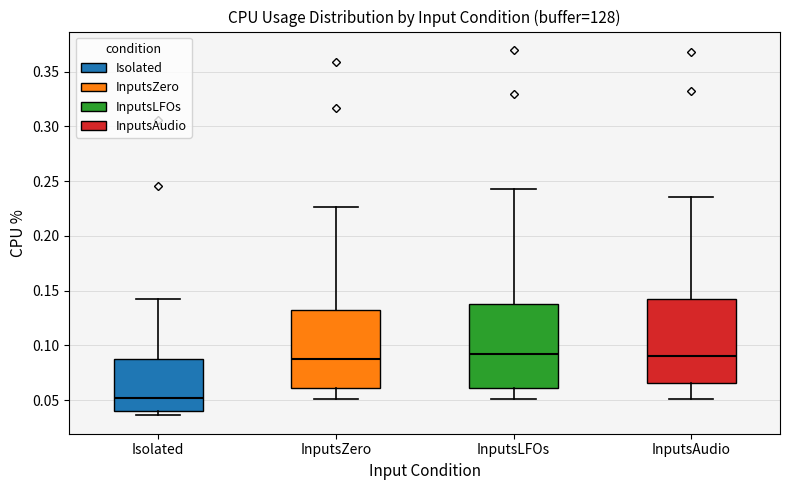

Reading left to right, read every box against the y-axis: the position of its median line, the range the box covers, and the ends of its whiskers. The values are not printed on the chart, so give them approximately, as read against the axis.

Isolated: median 0.050, box 0.040 to 0.090, whiskers 0.035 to 0.140
InputsZero: median 0.090, box 0.060 to 0.135, whiskers 0.050 to 0.225
InputsLFOs: median 0.090, box 0.060 to 0.140, whiskers 0.050 to 0.245
InputsAudio: median 0.090, box 0.065 to 0.145, whiskers 0.050 to 0.235